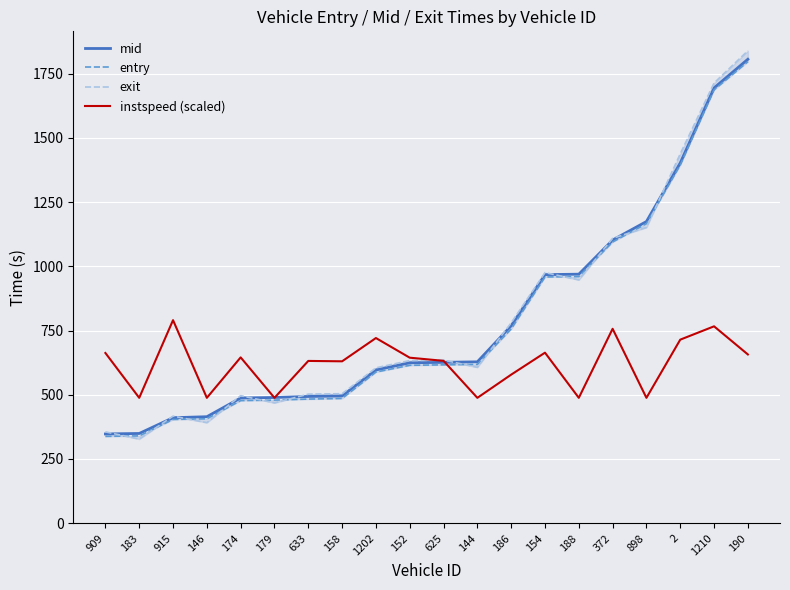

What is the label of the 3rd point from the right?

2